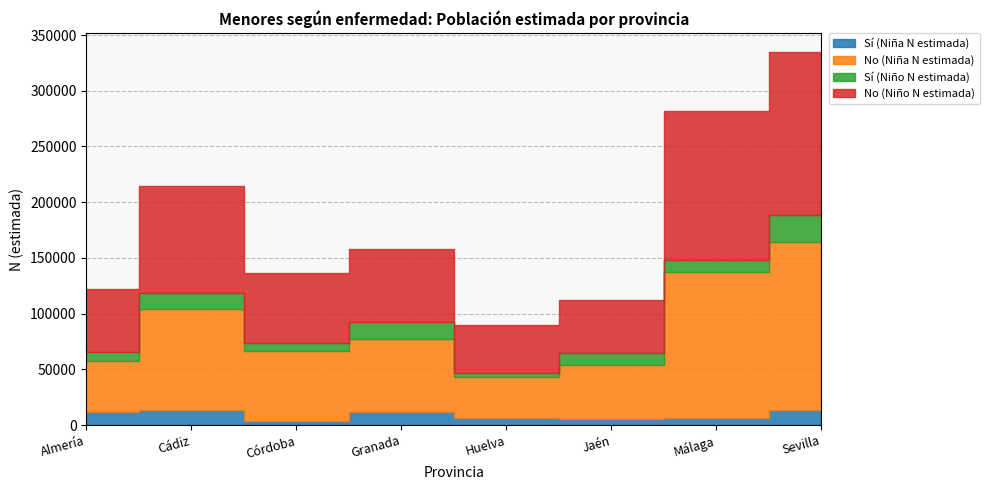

How many interior local valleys does the No (Niño N estimada) series have?

2